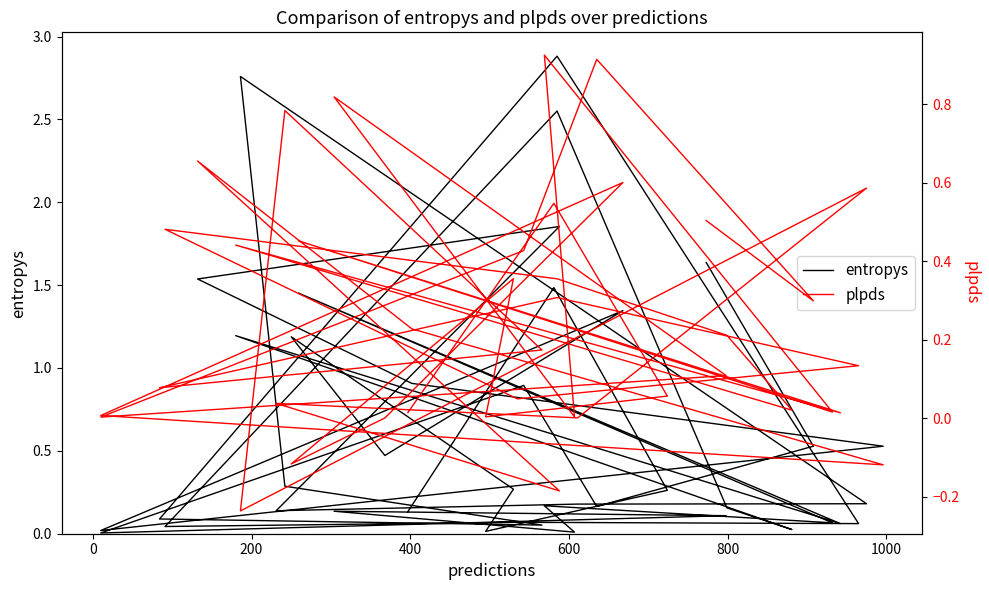

What is the maximum value for plpds?

0.9